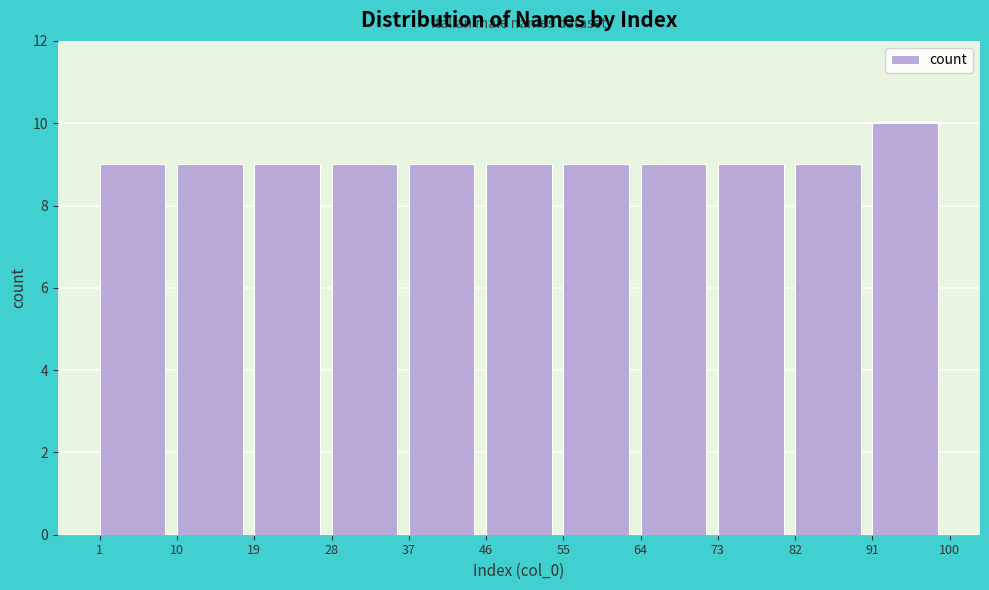

Over which range of the x-axis is the bar tallest?

91 to 100